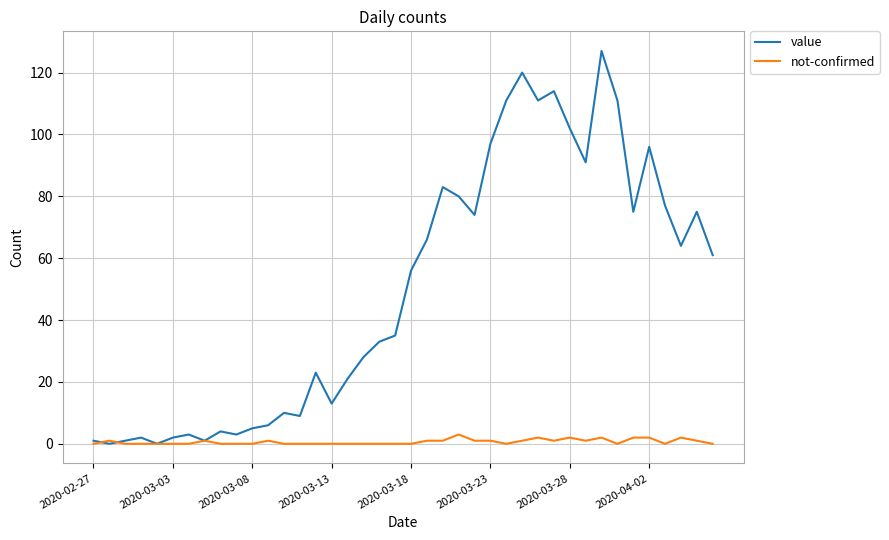

Rank the series by their maximum value, from lowest to highest.

not-confirmed, value